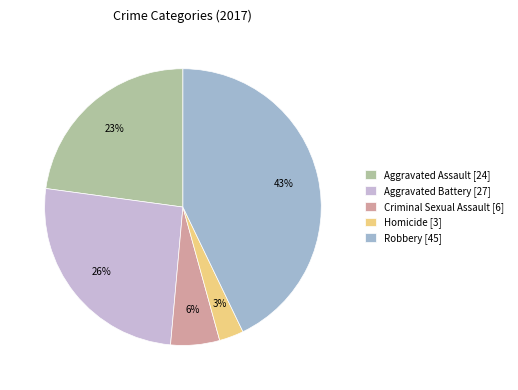

Combined, do Criminal Sexual Assault and Aggravated Battery account for over 50%?

No